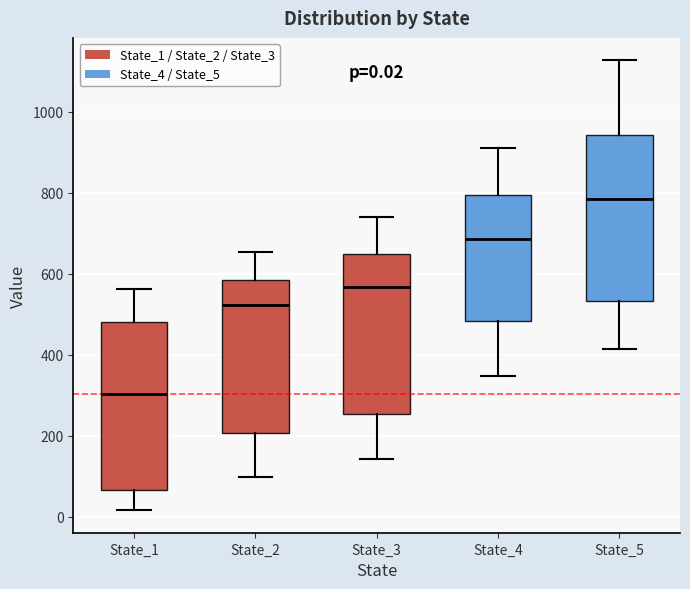

Which box has the lowest median line?

State_1